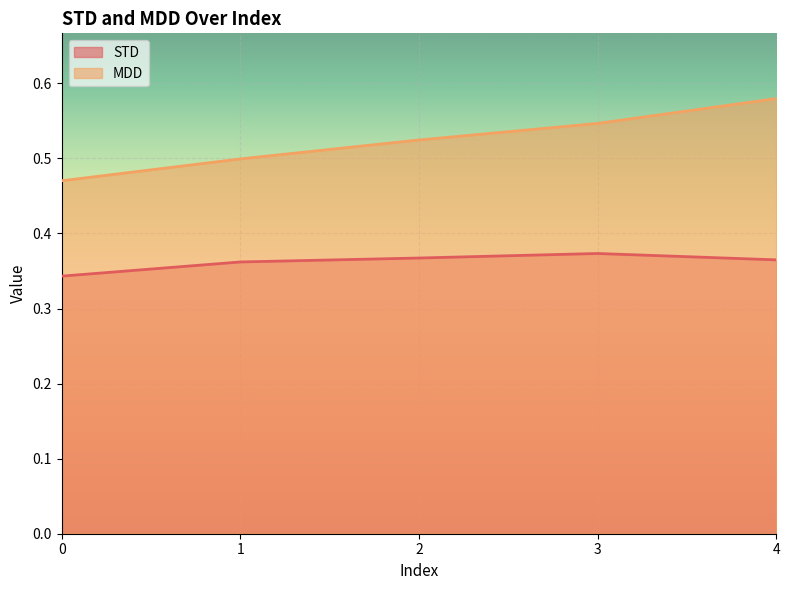

What is the spread (max minus min) of values at 4?

0.2